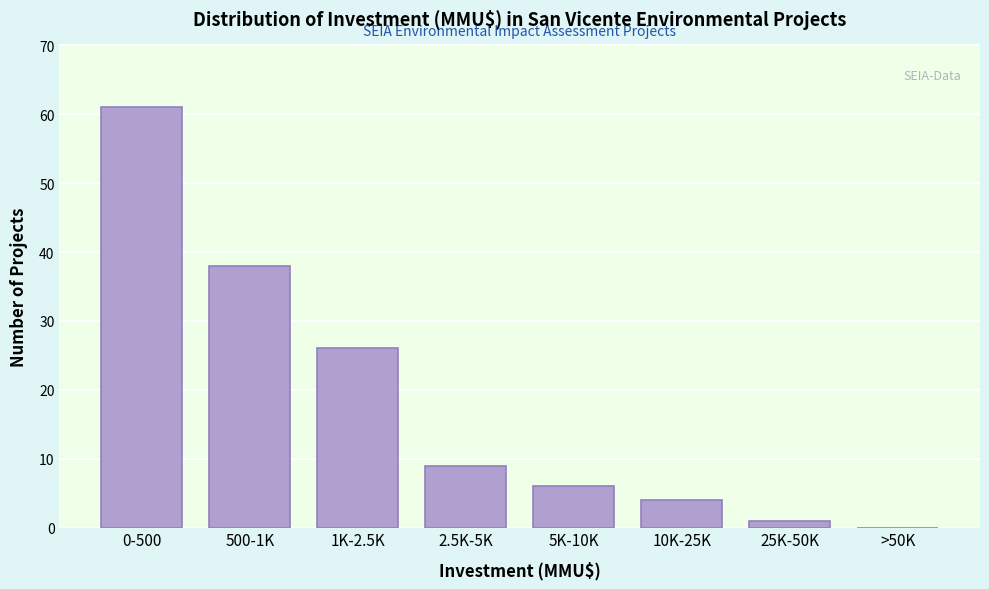

Reading left to right, transcribe all the data shown in this chart.

0-500=61	500-1K=38	1K-2.5K=26	2.5K-5K=9	5K-10K=6	10K-25K=4	25K-50K=1	>50K=0